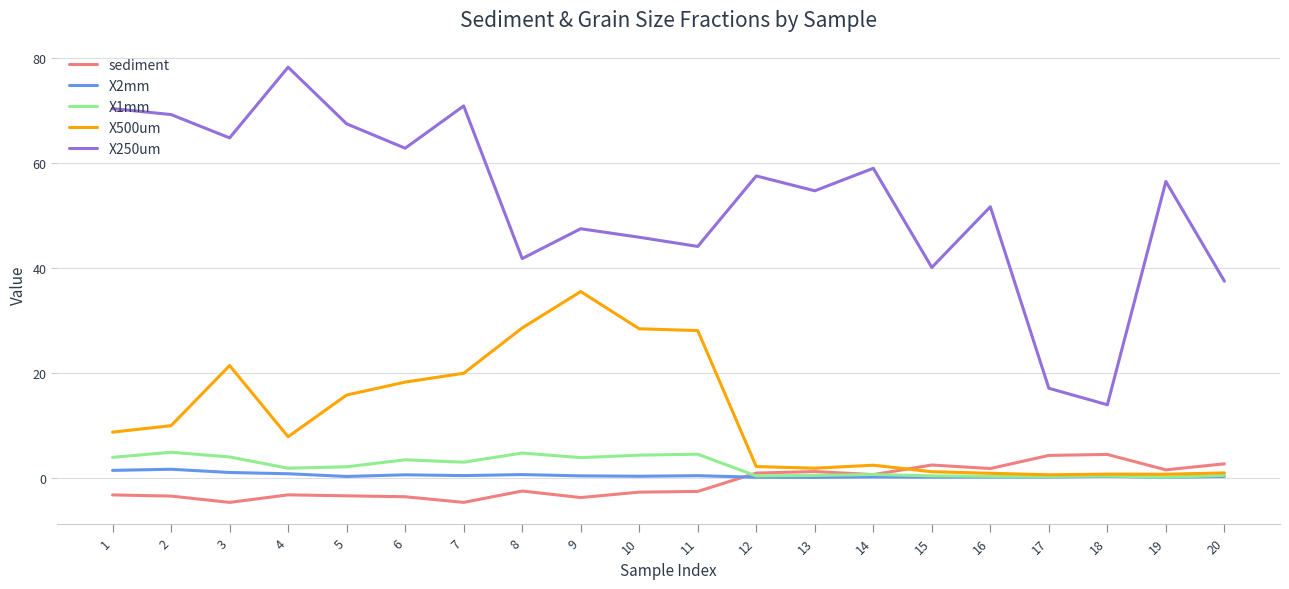

True or false: X500um has a value of 23.4 at 5.

False